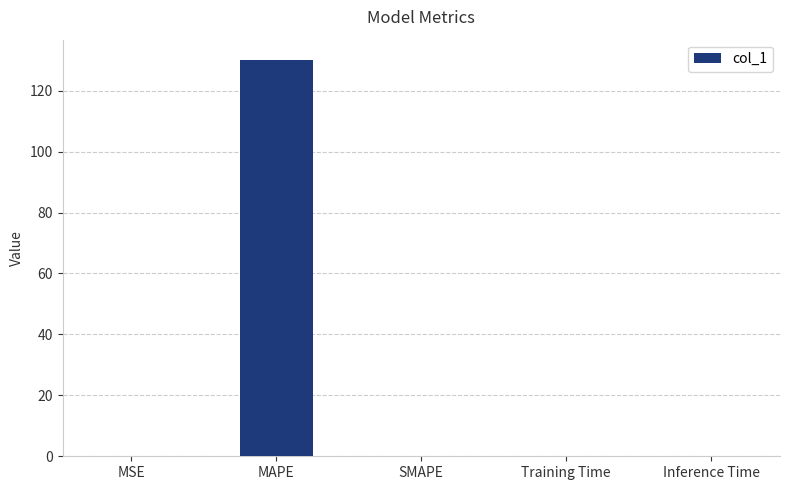

Is it true that the value at SMAPE is -60.1?

False